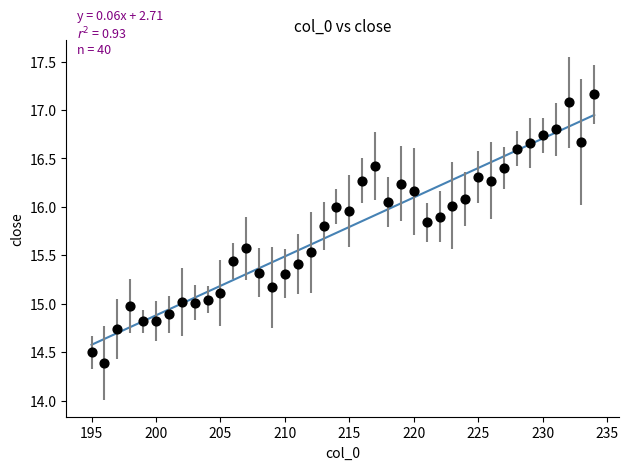

What is the range of Y values (max minus min)?

2.8